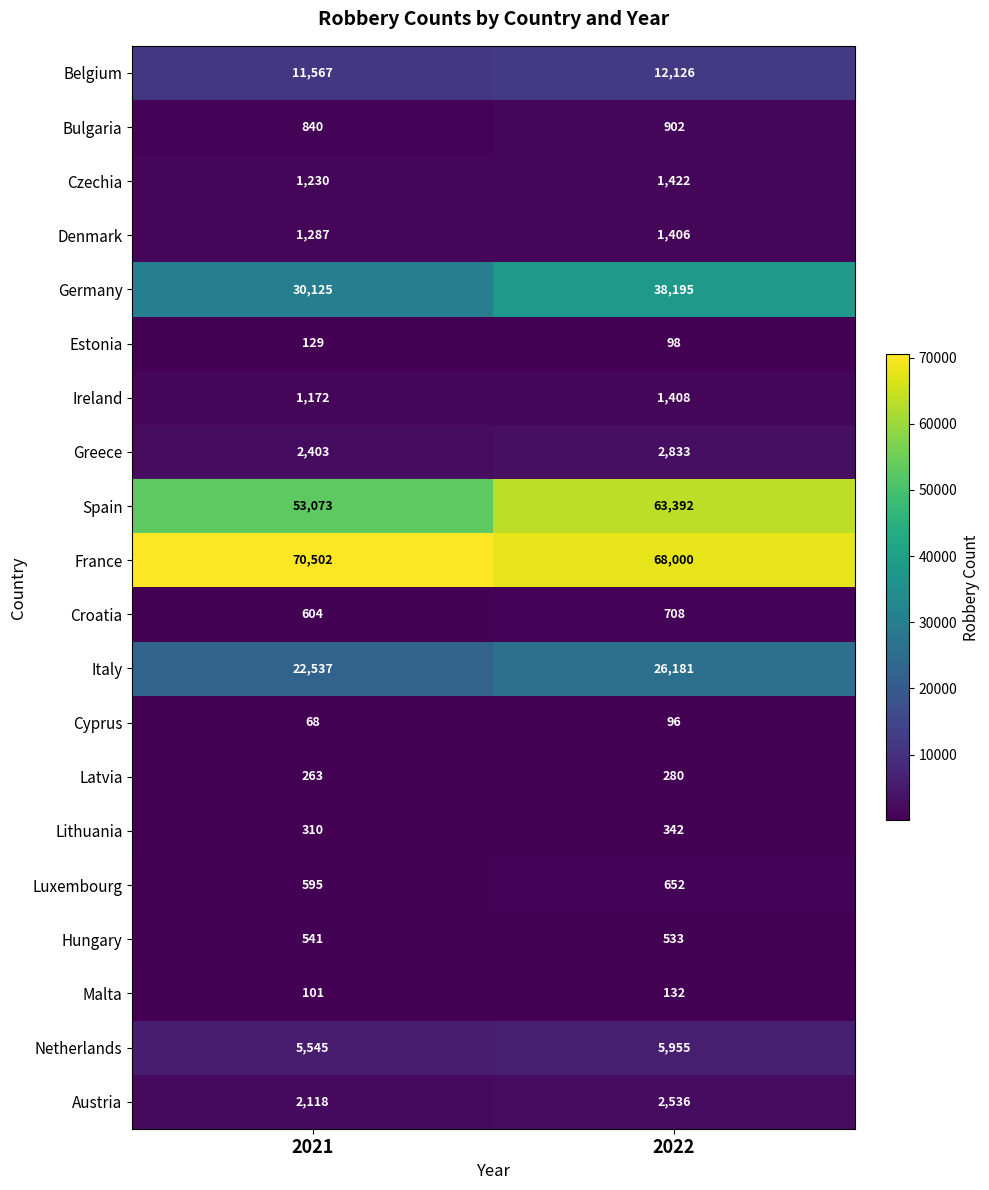

Which series has the widest spread of values?

Spain